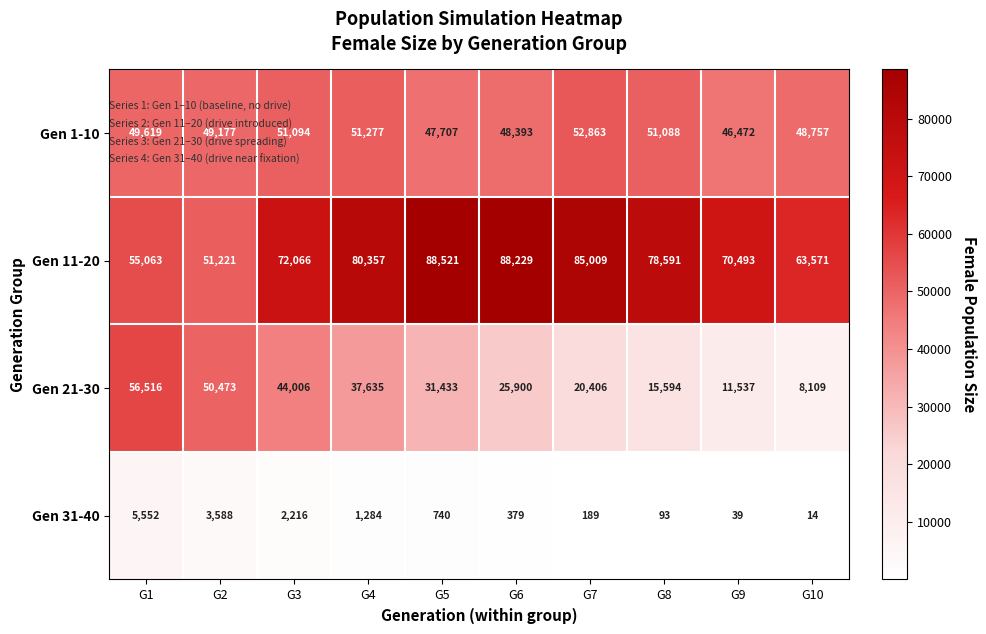

What is the spread (max minus min) of values at G6?

87850